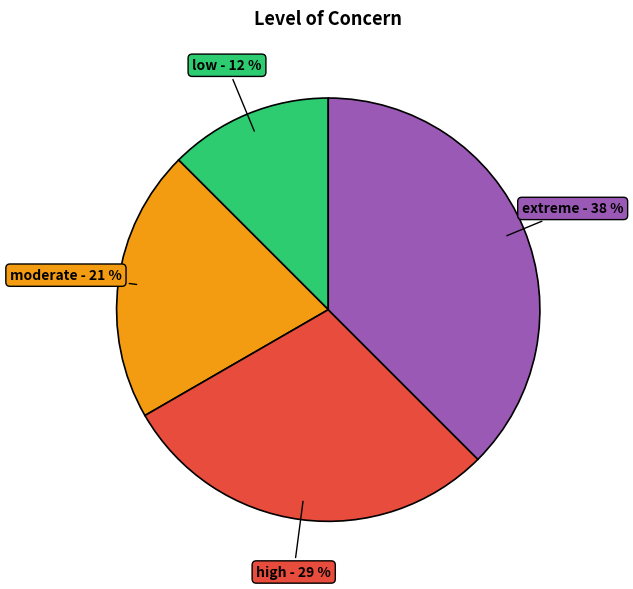

To the nearest percent, what is the average slice percentage?

25%